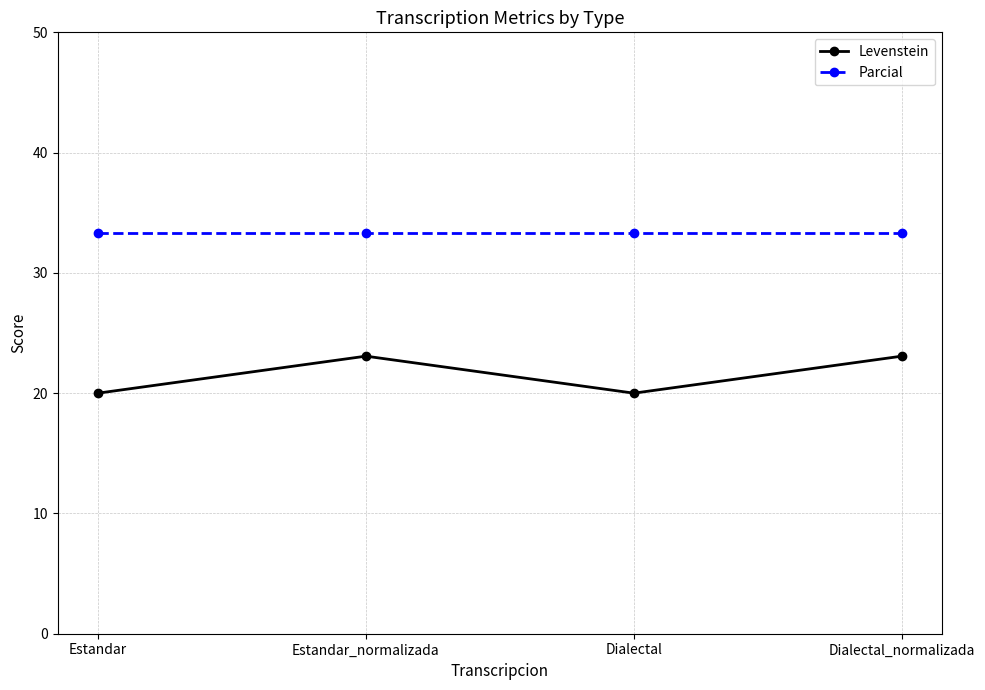

Rank the series by their average value, from lowest to highest.

Levenstein, Parcial